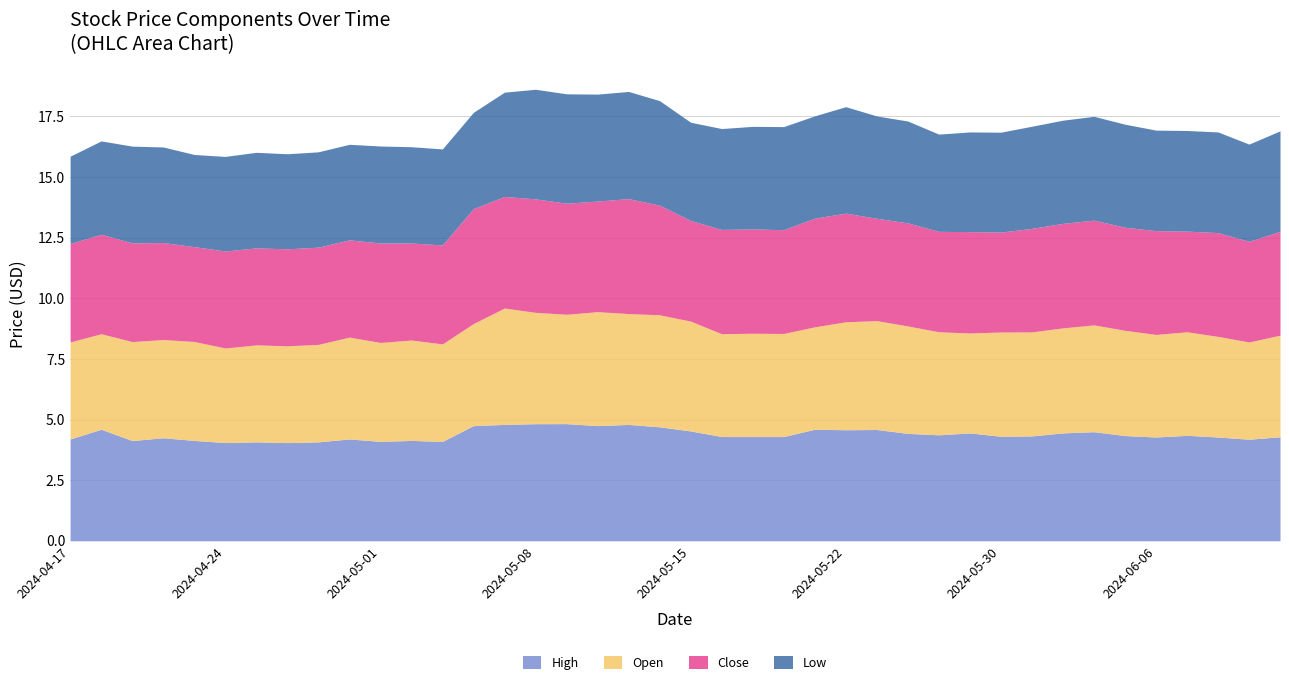

What is the highest value of the High series?

4.8